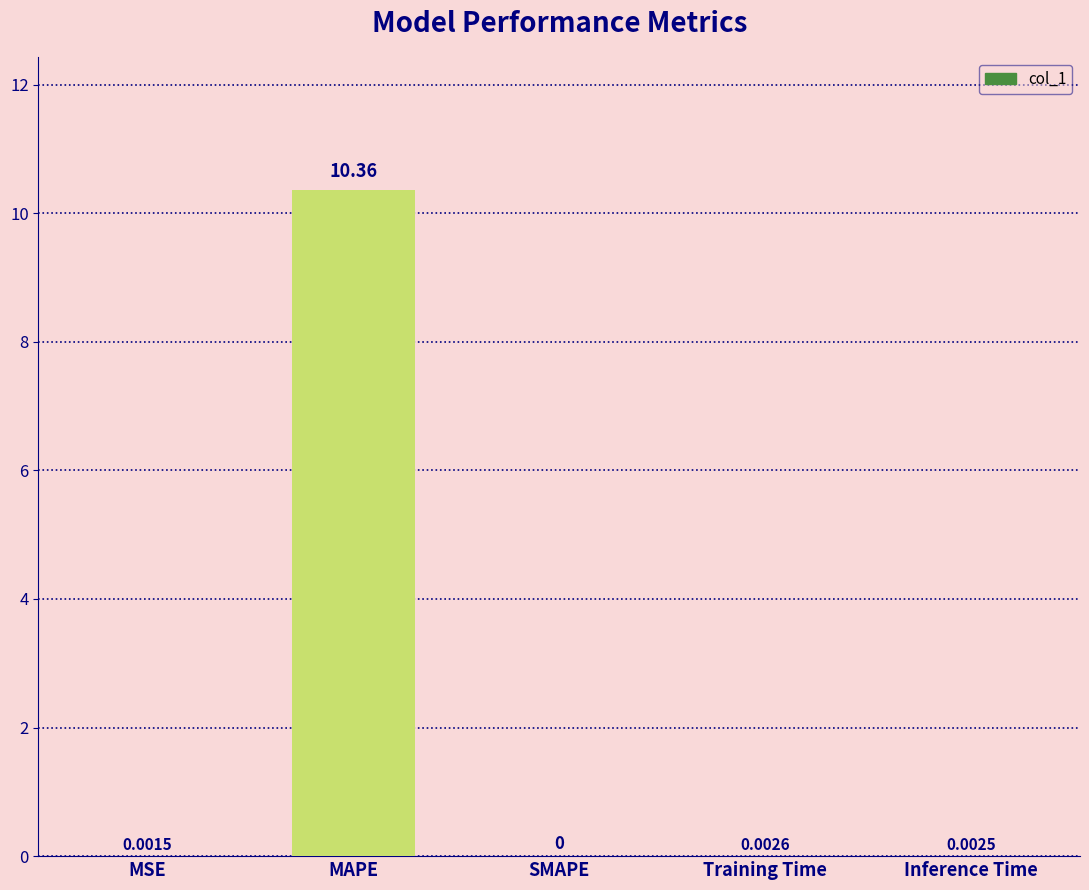

Which label corresponds to the largest value in the chart?

MAPE